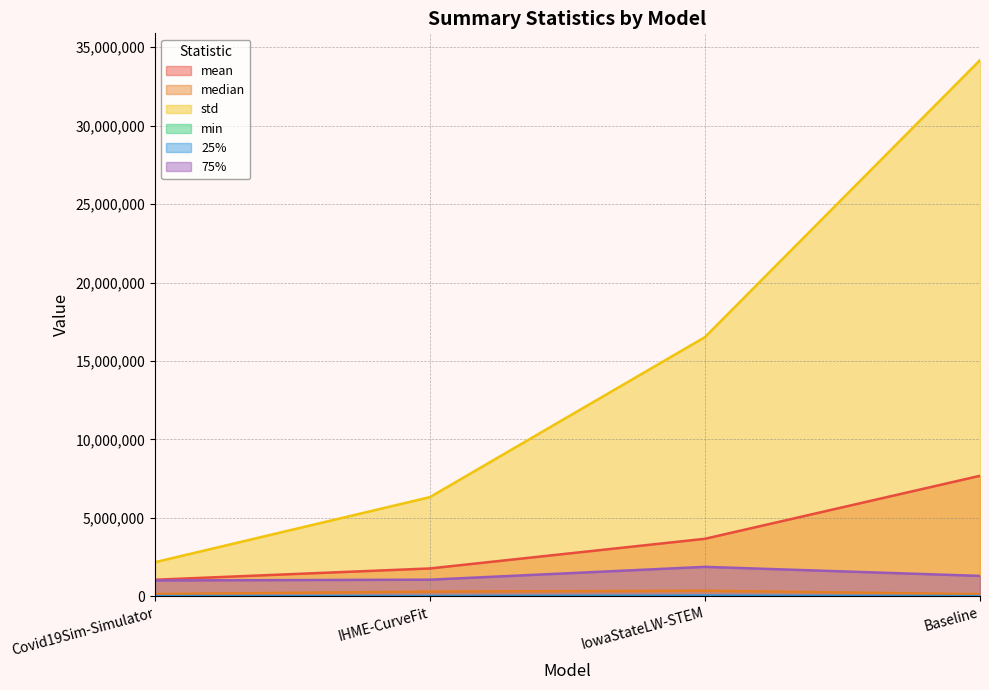

True or false: std and 25% cross at least once.

False